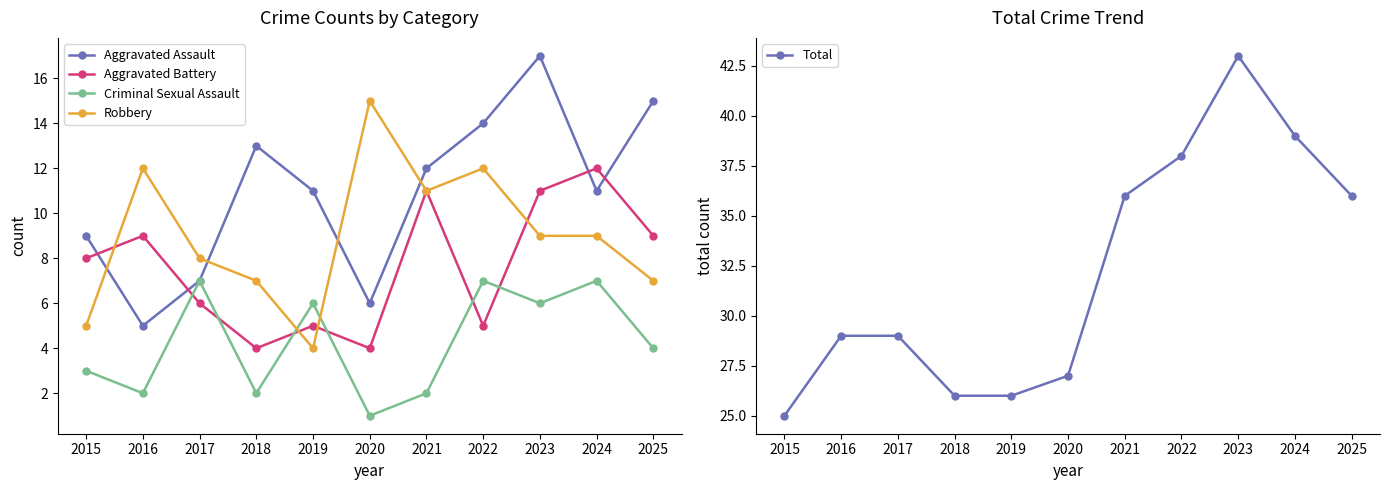

True or false: Criminal Sexual Assault has a value of 1 at 2018.

False